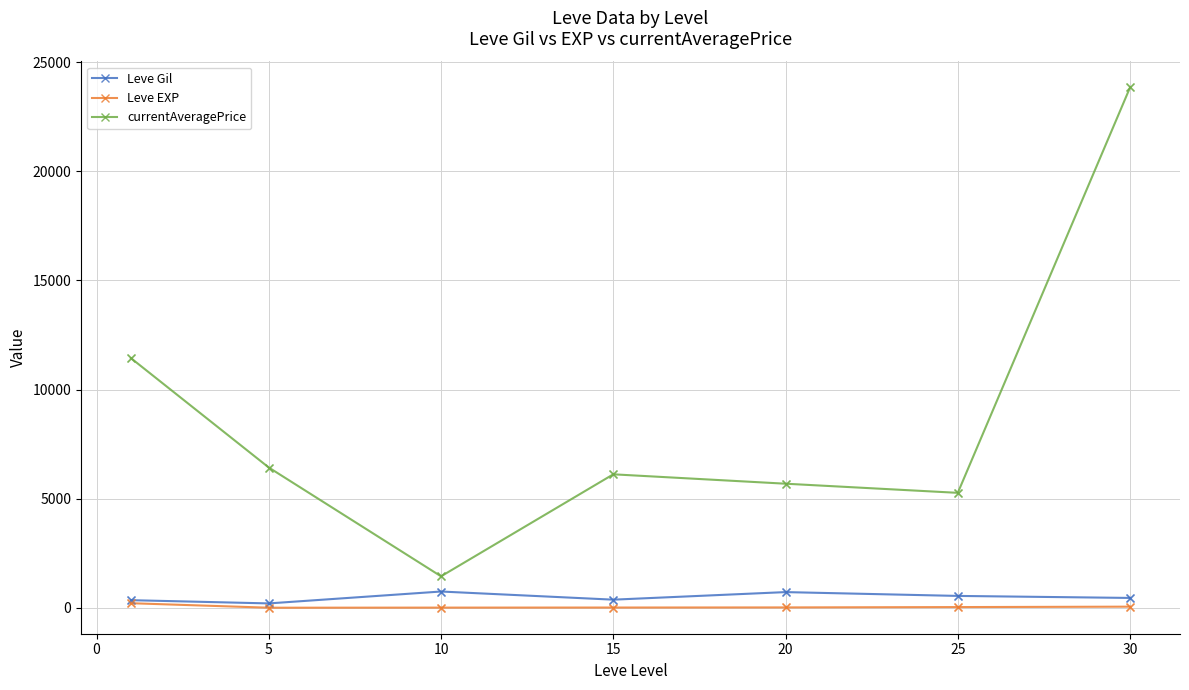

What are all the series names shown in the legend?

Leve Gil, Leve EXP, currentAveragePrice